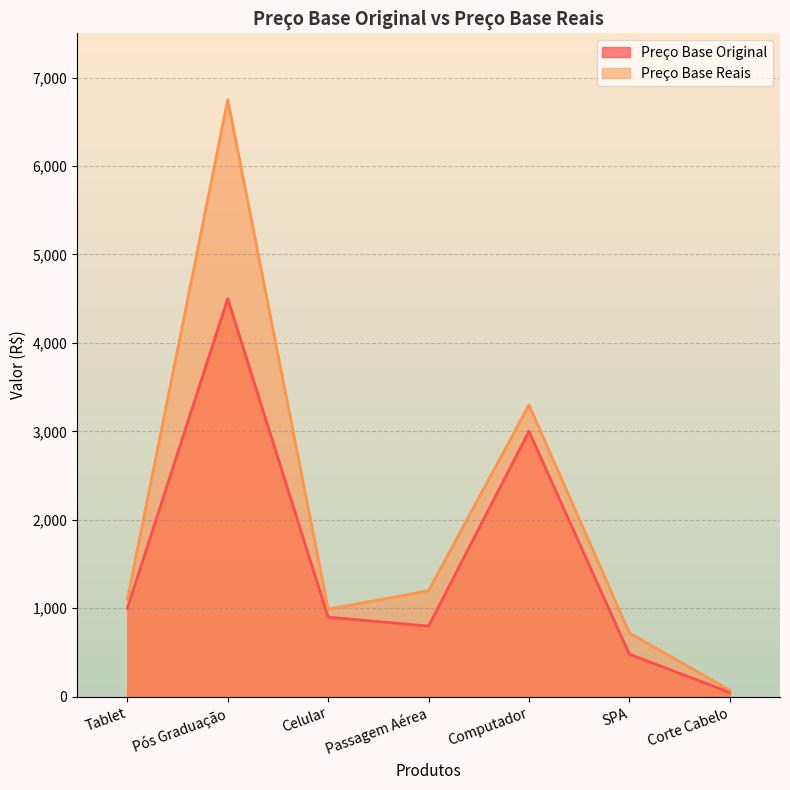

What is the spread (max minus min) of values at Tablet?

100.0